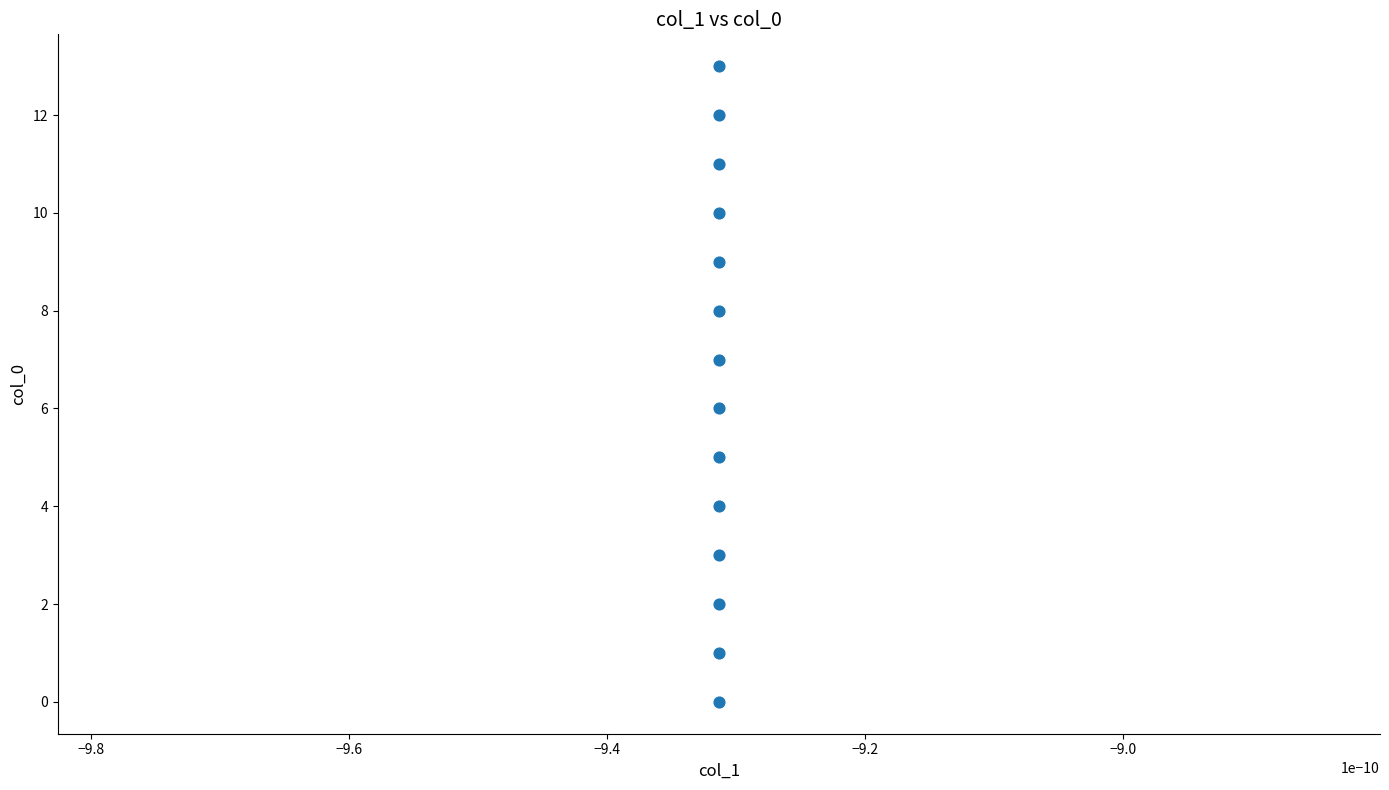

What is the range of Y values (max minus min)?

13